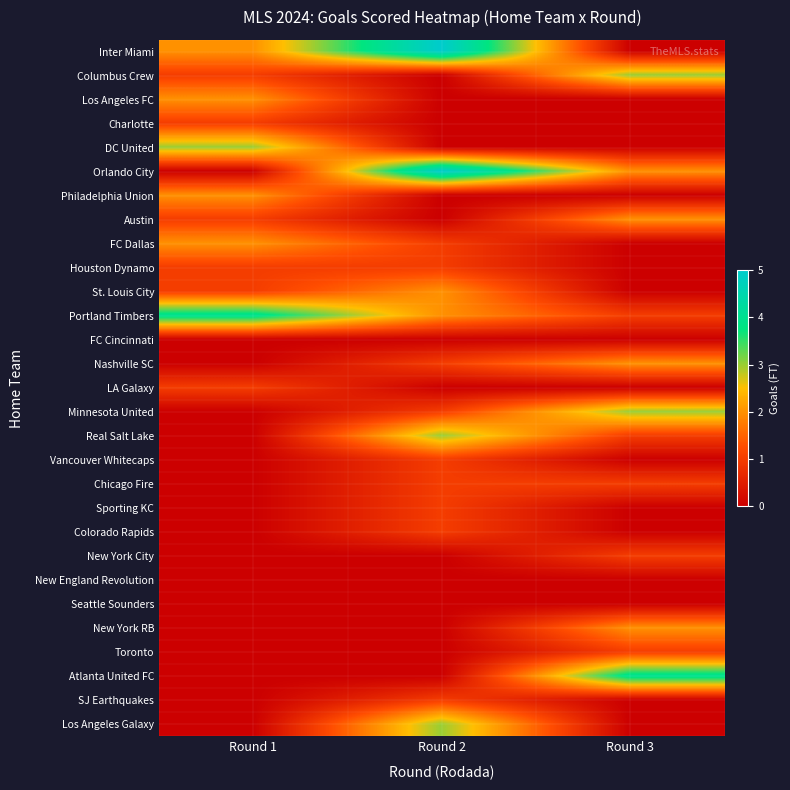

Which category has the lowest value across all series?

Round 3